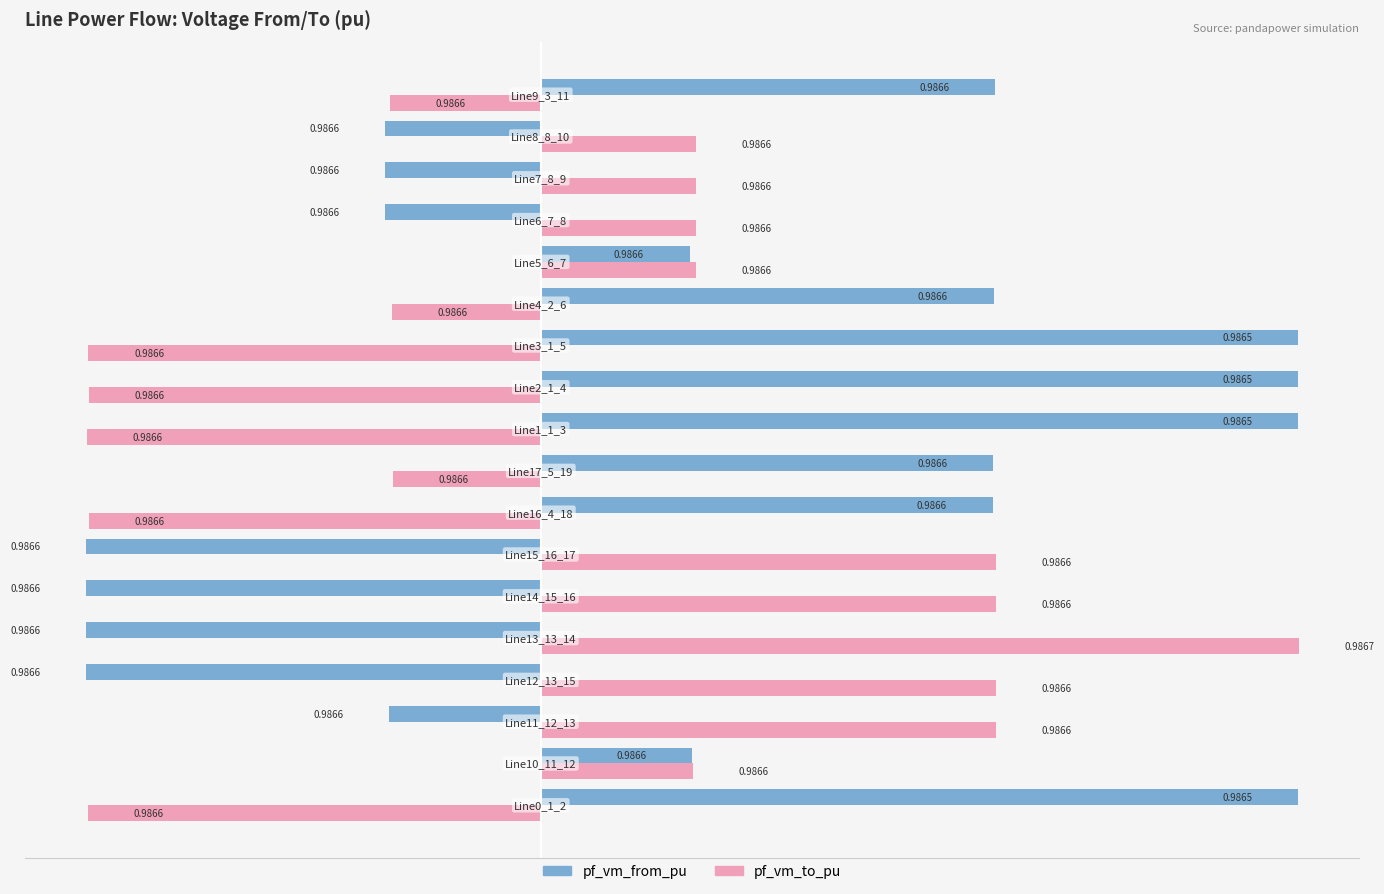

What are all the series names shown in the legend?

pf_vm_from_pu, pf_vm_to_pu